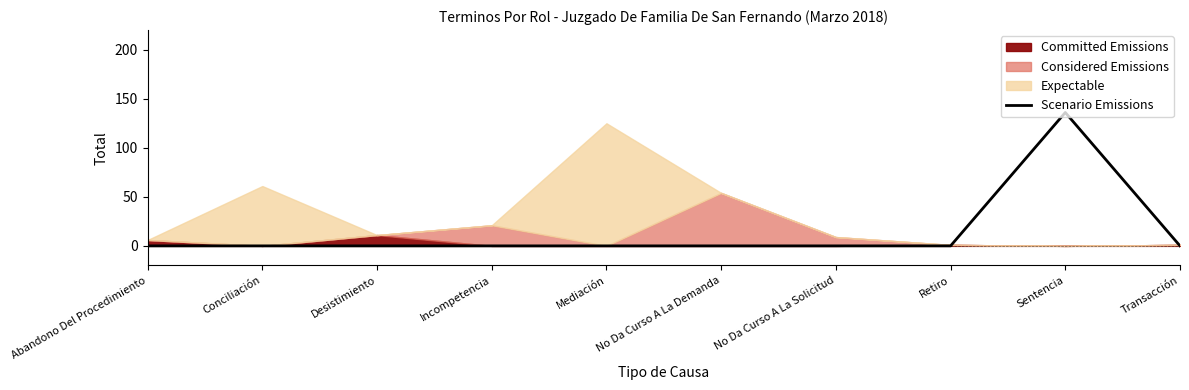

The Scenario Emissions series shows -50 at No Da Curso A La Demanda. True or false?

False